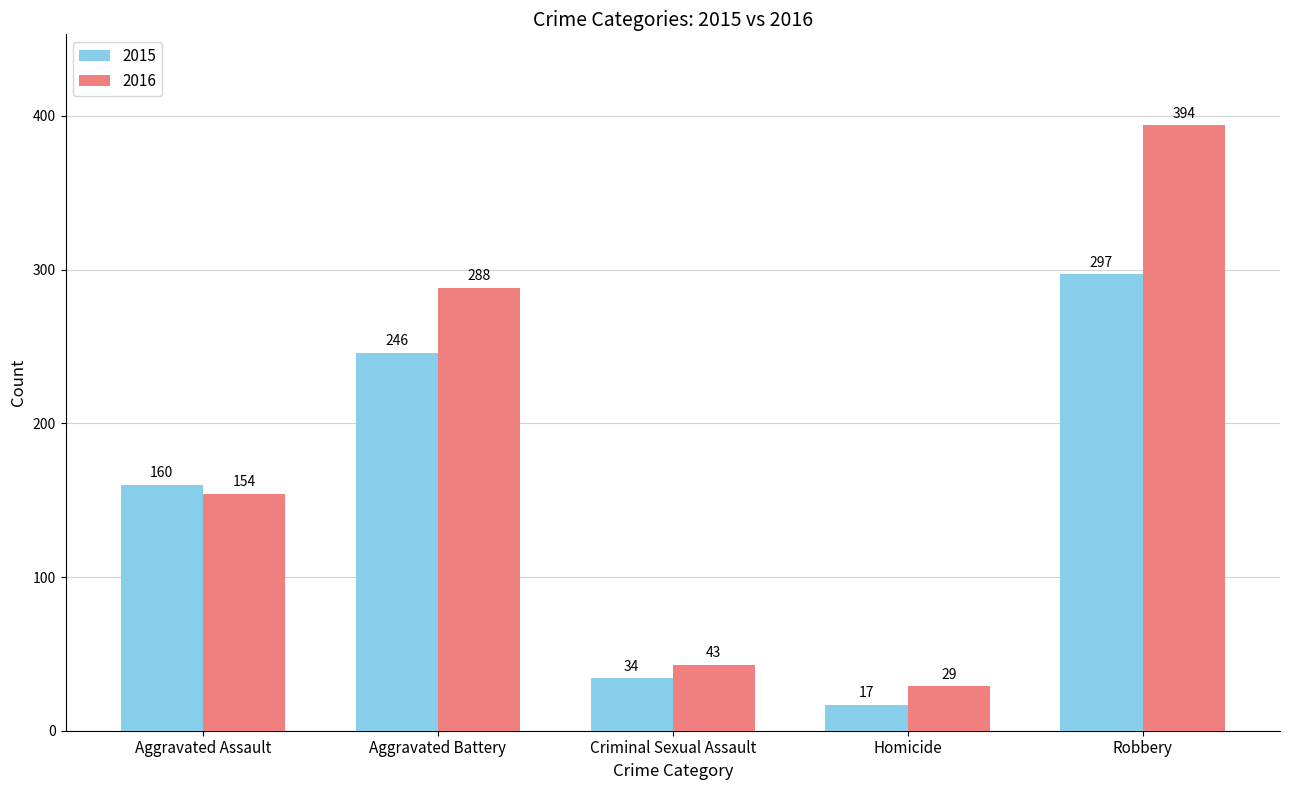

Which series changed the most between Aggravated Assault and Aggravated Battery?

2016